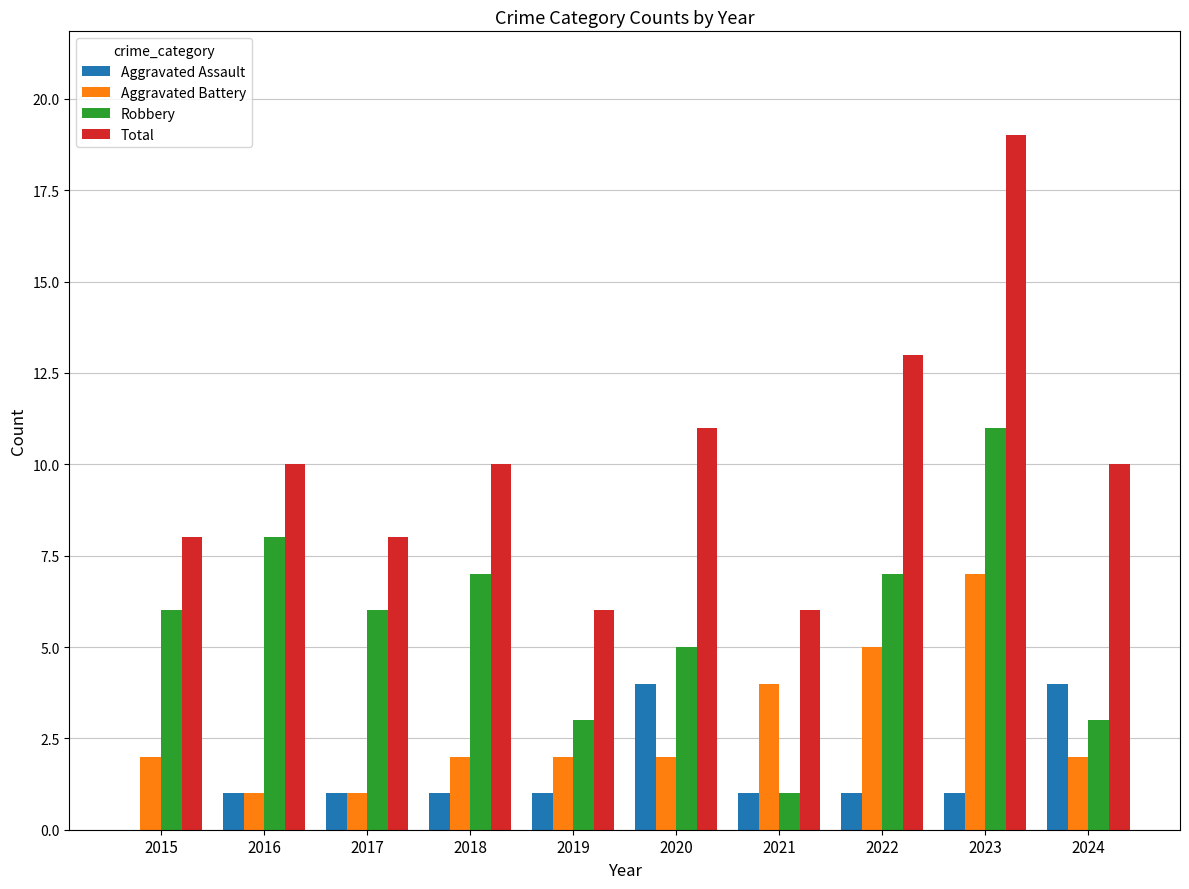

What is the average value of the Aggravated Assault series?

2